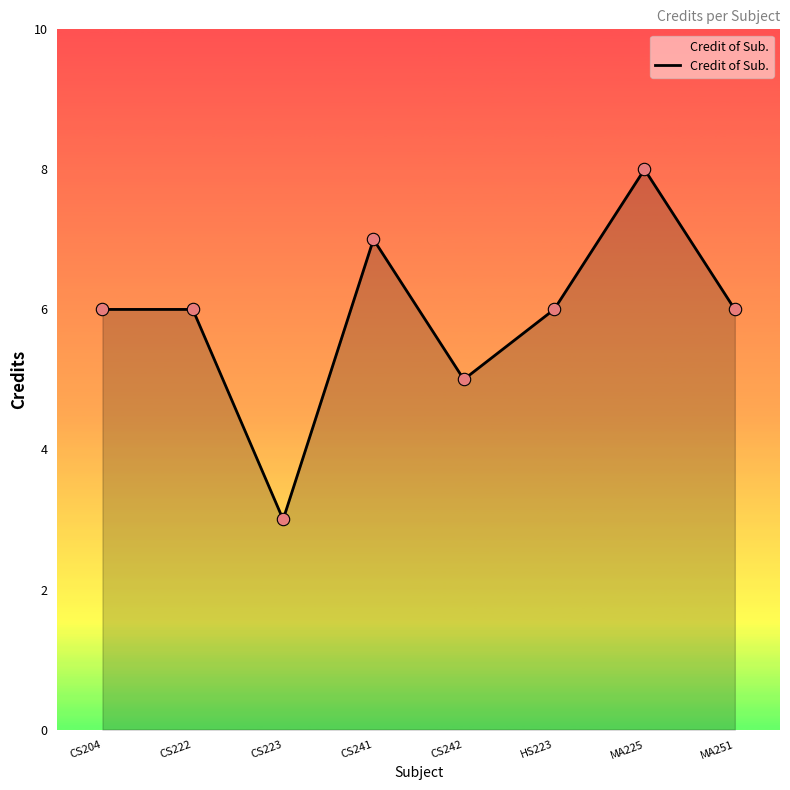

What is the ratio of the value at CS223 to the value at CS204?

0.5